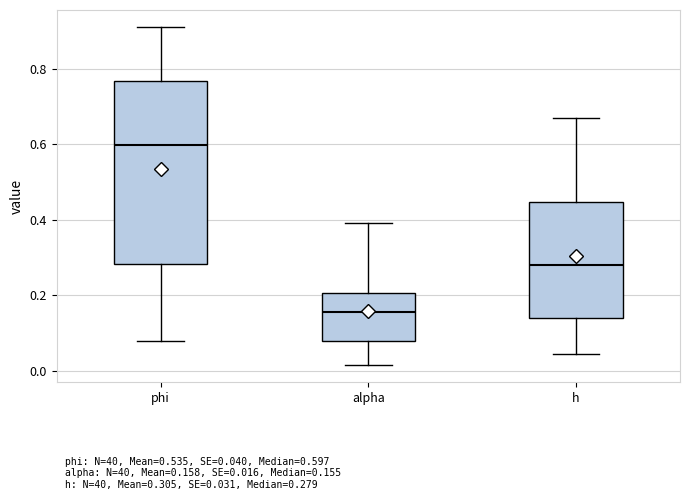

Which box has the lowest median line?

alpha